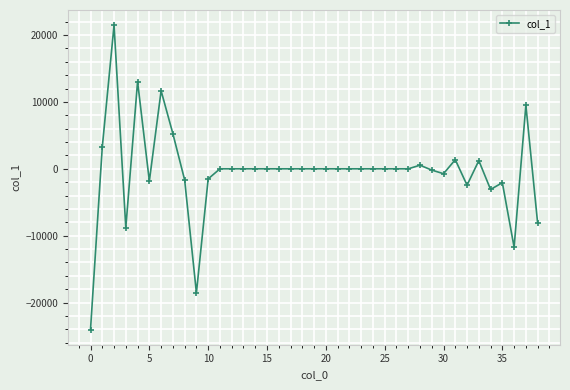

What is the minimum value shown in the chart?

-24032.3